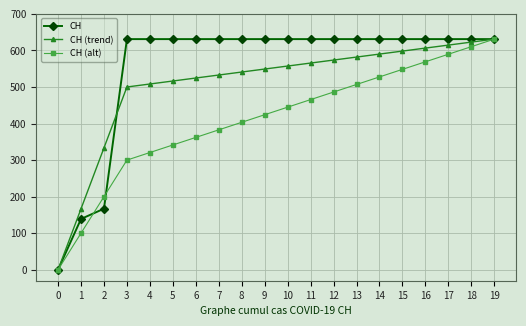

What is the difference between the maximum and minimum values in the CH (trend) series?

631.0